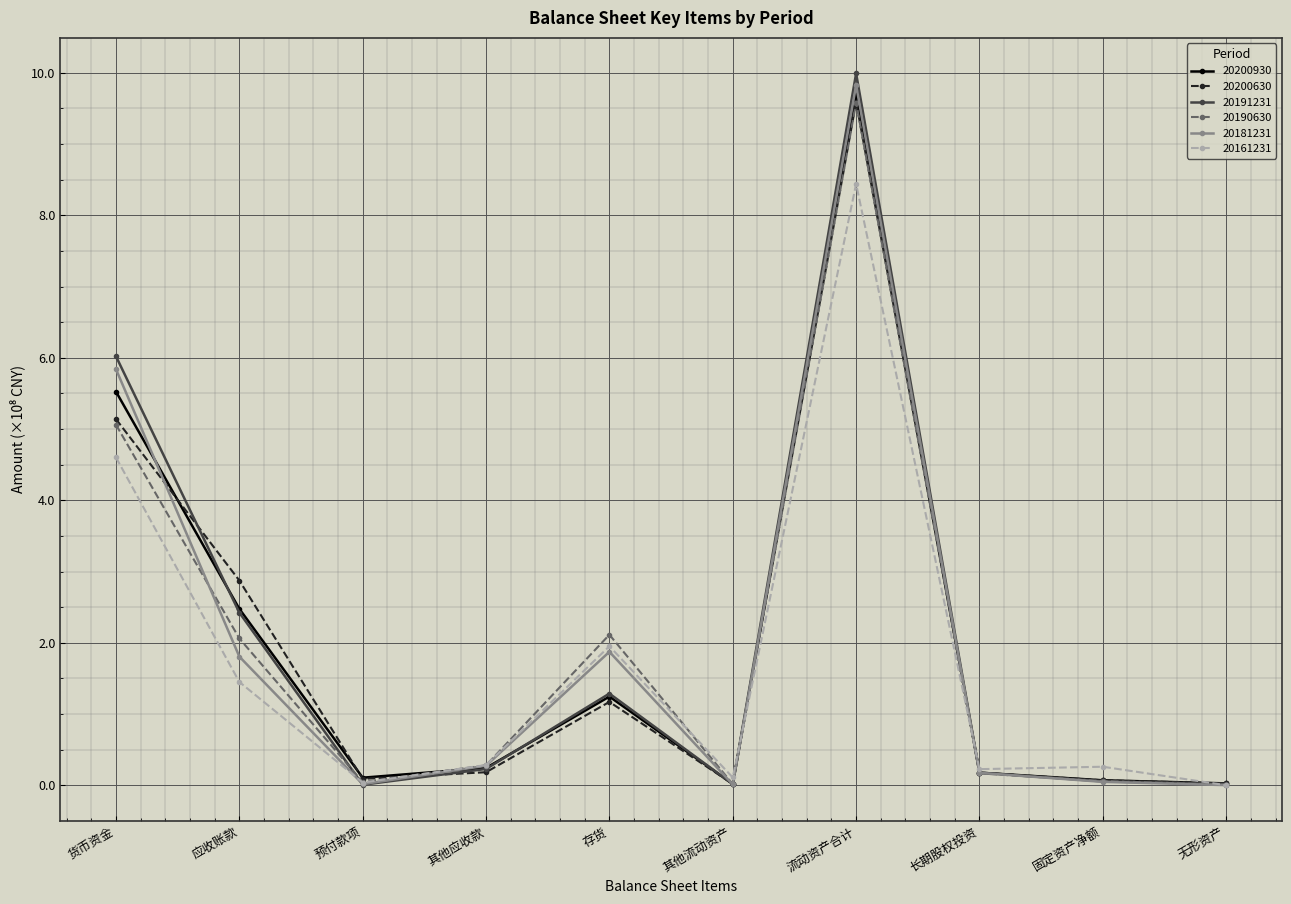

True or false: 20161231 has a value of 11.7 at 流动资产合计.

False